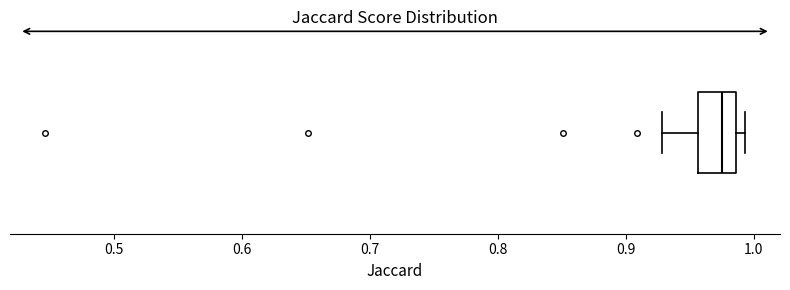

Transcribe this box plot: give where the median line is, the range the box spans, and where the two whiskers end, as read against the x-axis. The values are not printed on the chart, so give them approximately, as read against the axis.

median 0.98, box 0.96 to 0.99, whiskers 0.93 to 0.99 (just right of the box's right edge)